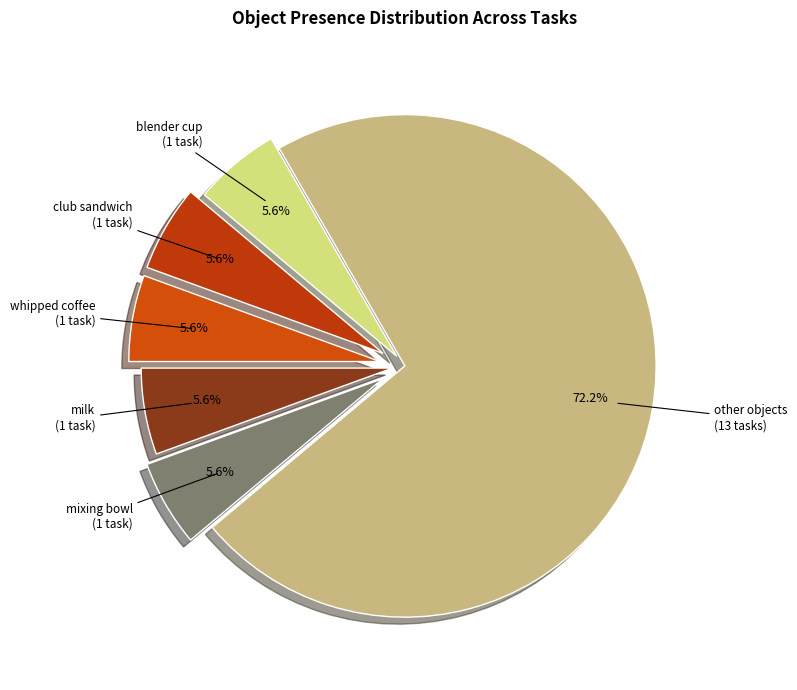

How many slices are in this pie chart?

6